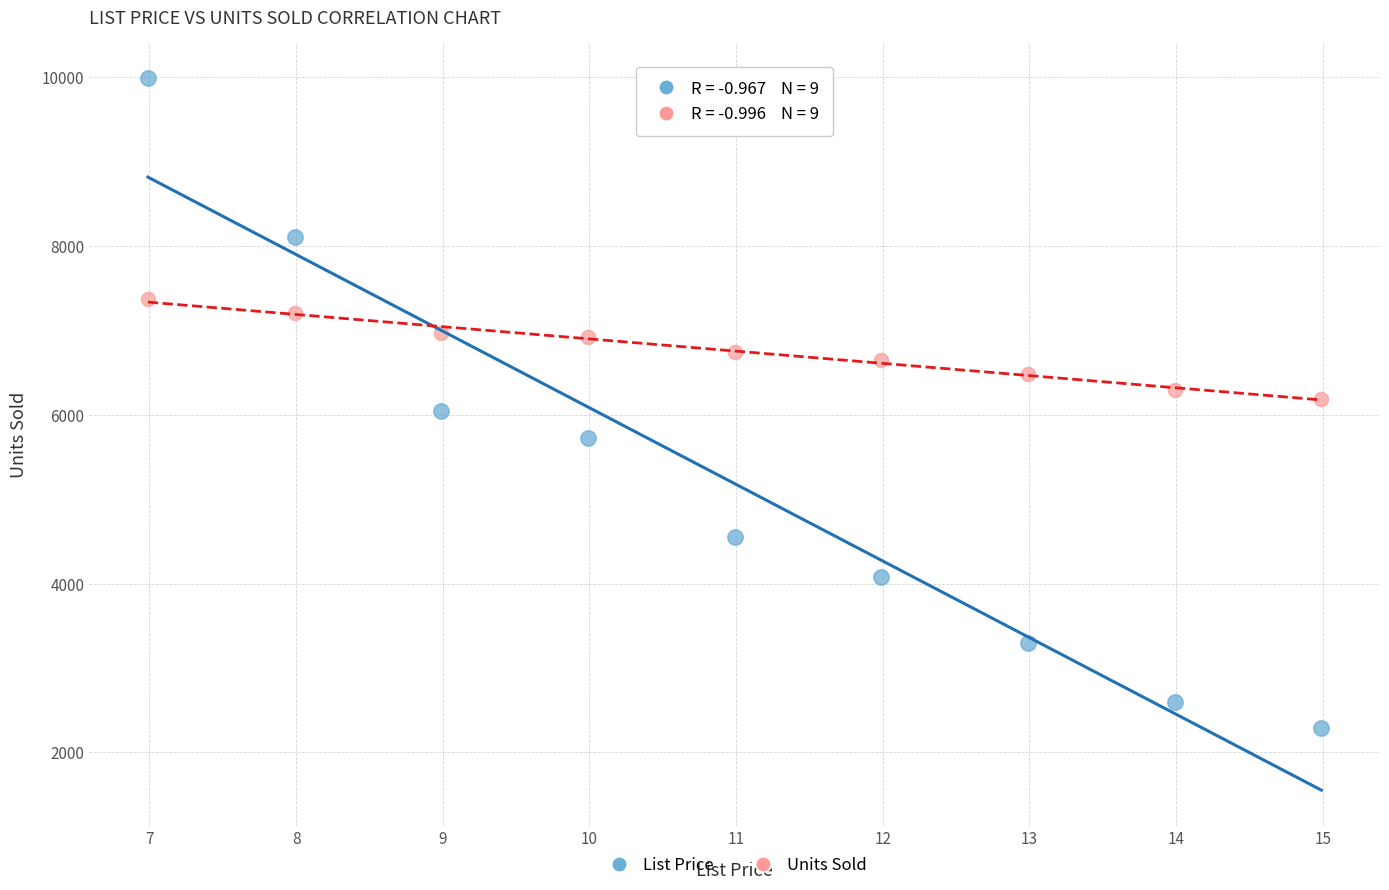

Across all data points, what is the range of X values (max minus min)?

8.0